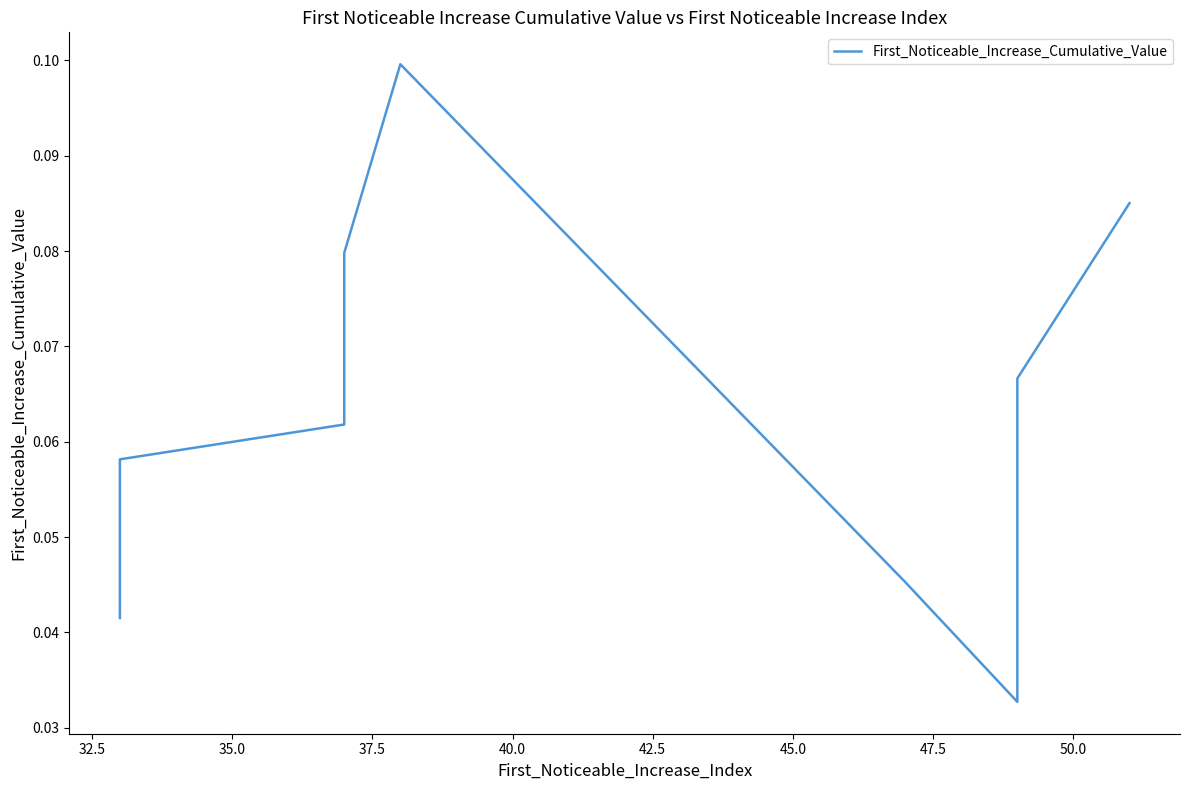

The value at 47.5 is 0.0. True or false?

True